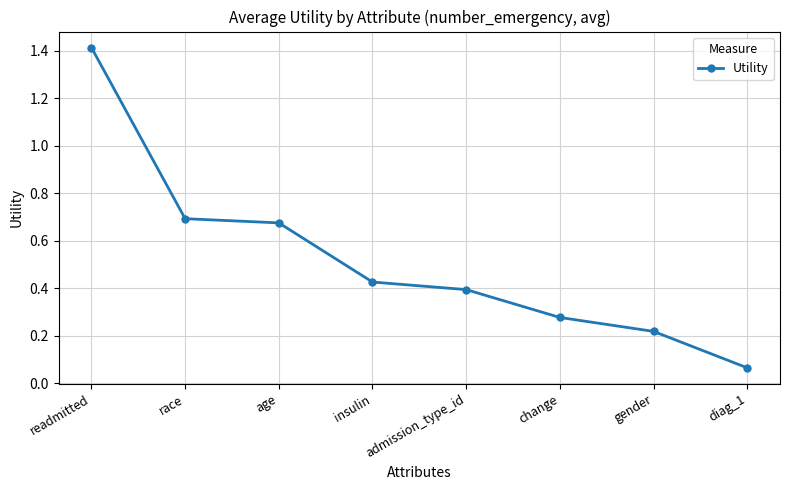

Rank the categories by value from lowest to highest.

diag_1, gender, change, admission_type_id, insulin, age, race, readmitted